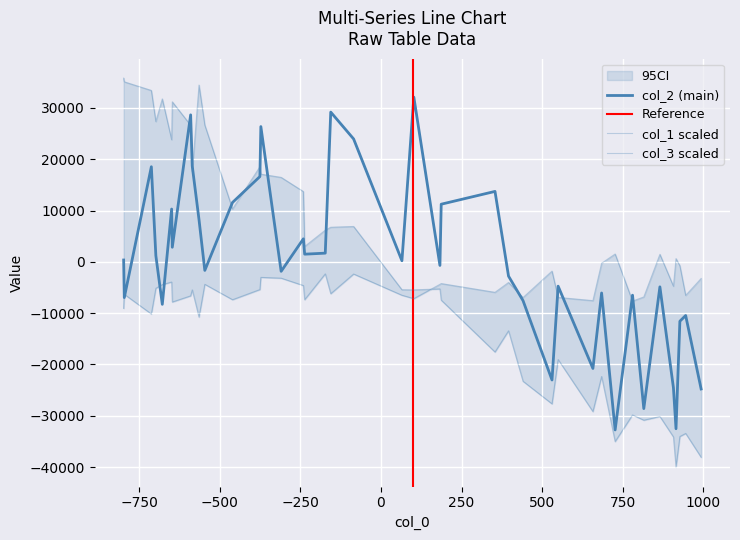

Which series changed the most between 1 and 30?

col_2